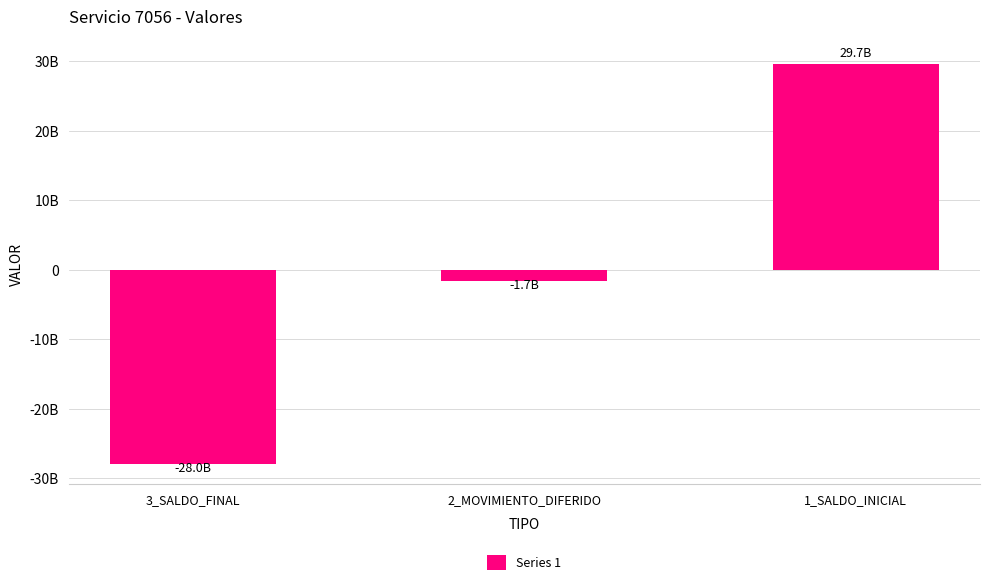

Is it true that the value at 1_SALDO_INICIAL is 29679197417?

True